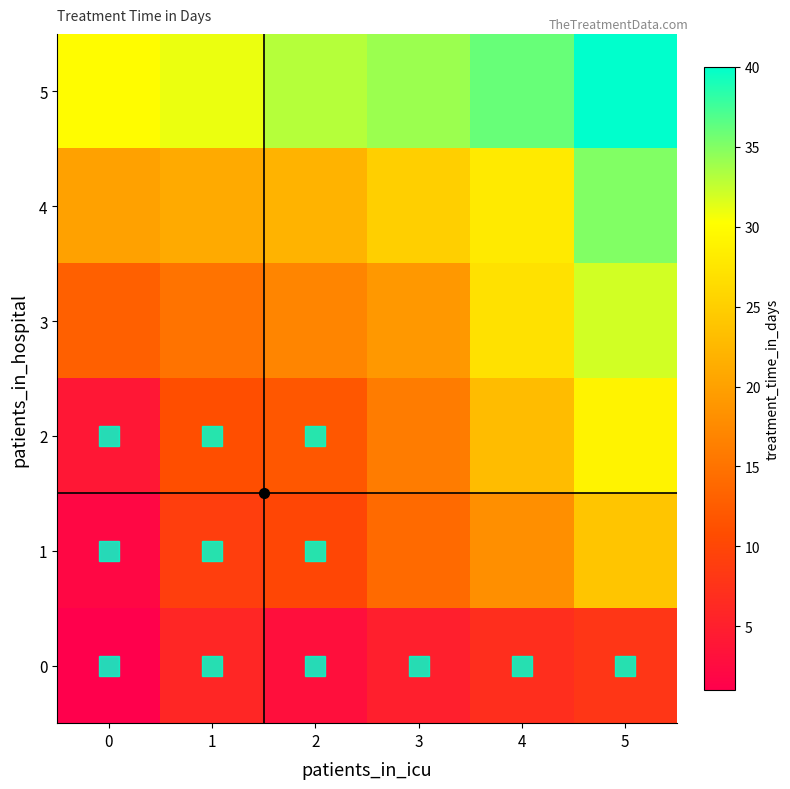

At which category does the chart reach its peak across all series?

5